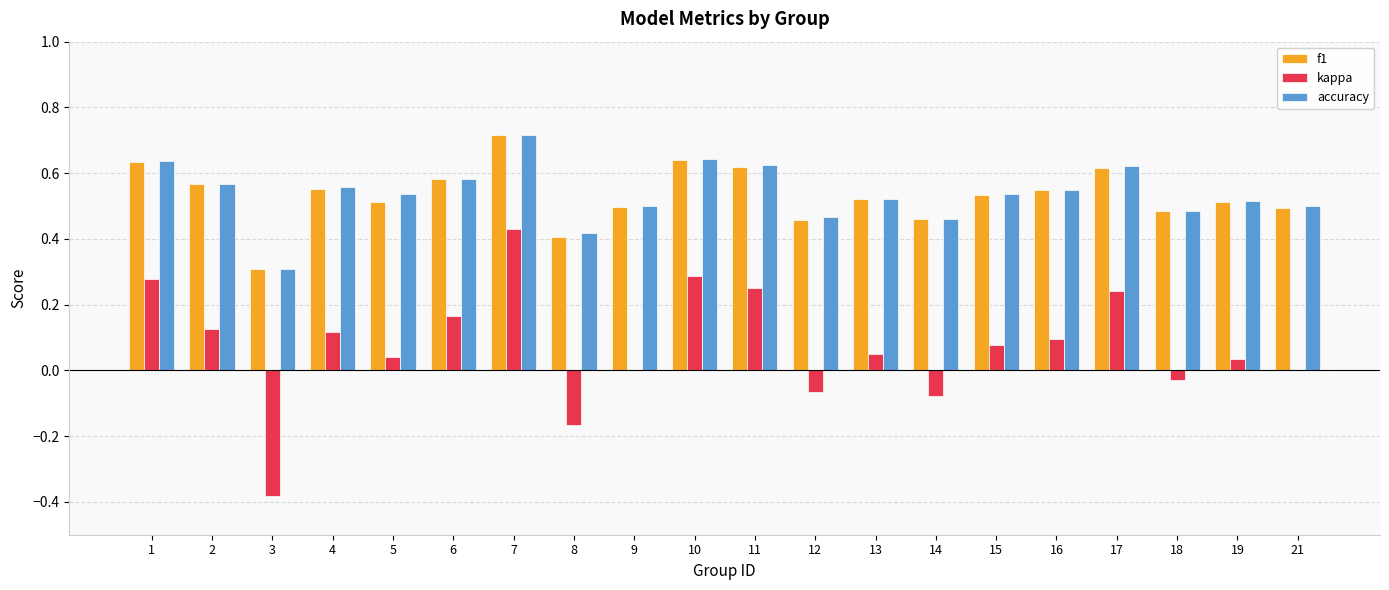

Which category has the highest value in the f1 series?

7